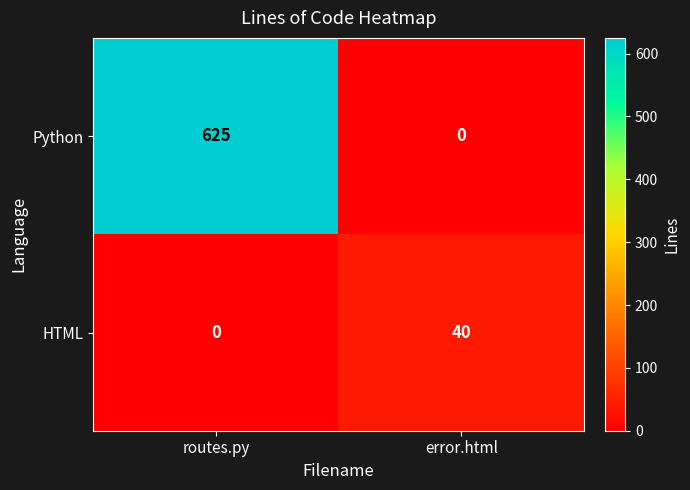

Reading left to right, what are all the values shown in this chart?

Python: routes.py=625	error.html=0
HTML: routes.py=0	error.html=40